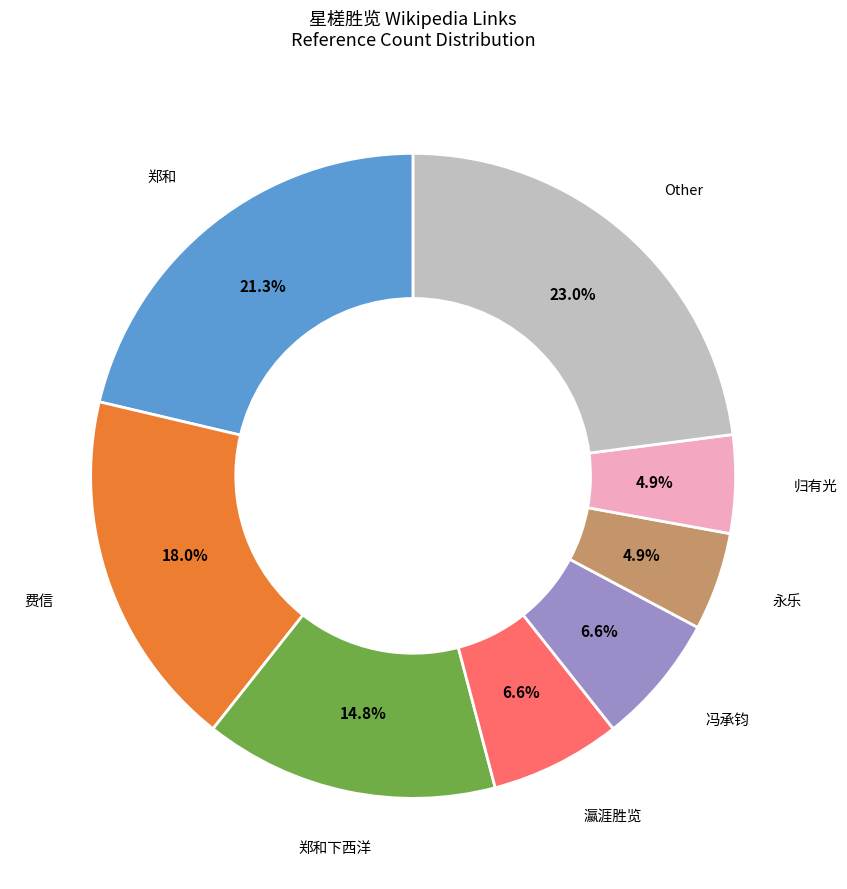

Is there any slice that represents more than half of the pie?

No